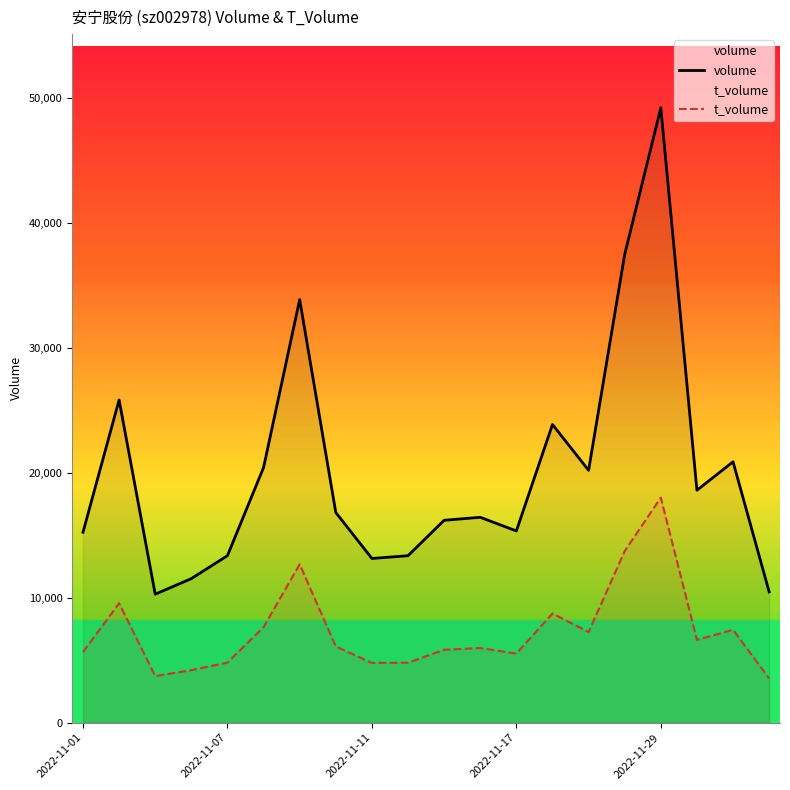

What is the total value across all series at 5?

28083